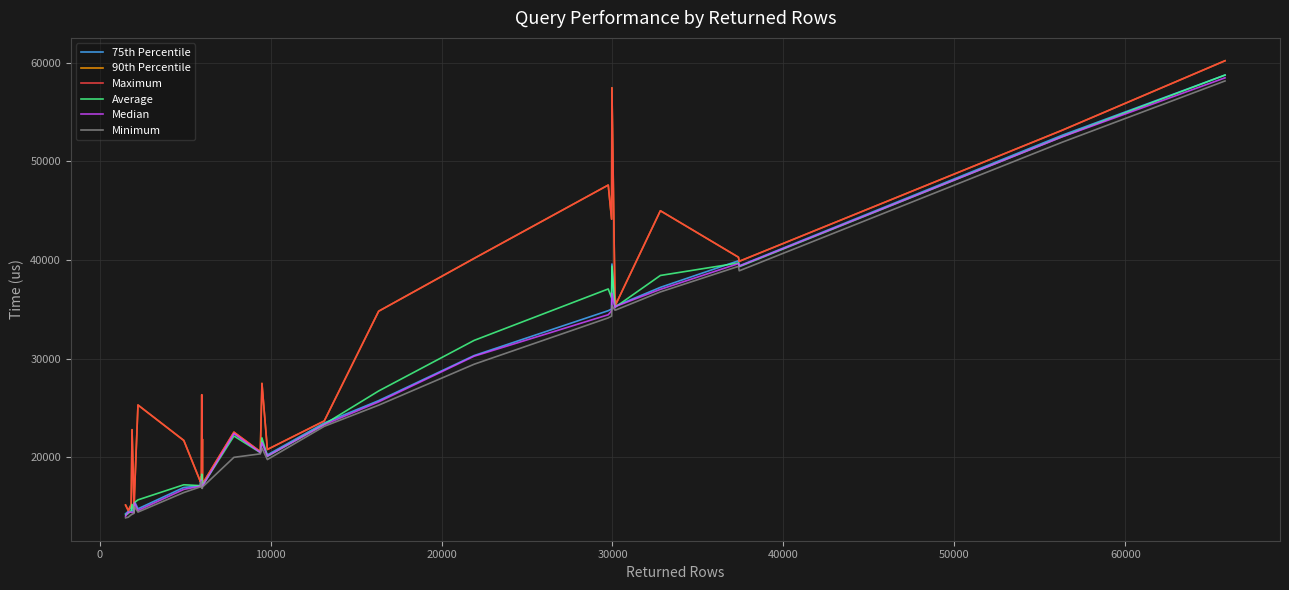

Does the chart have visible grid lines?

Yes